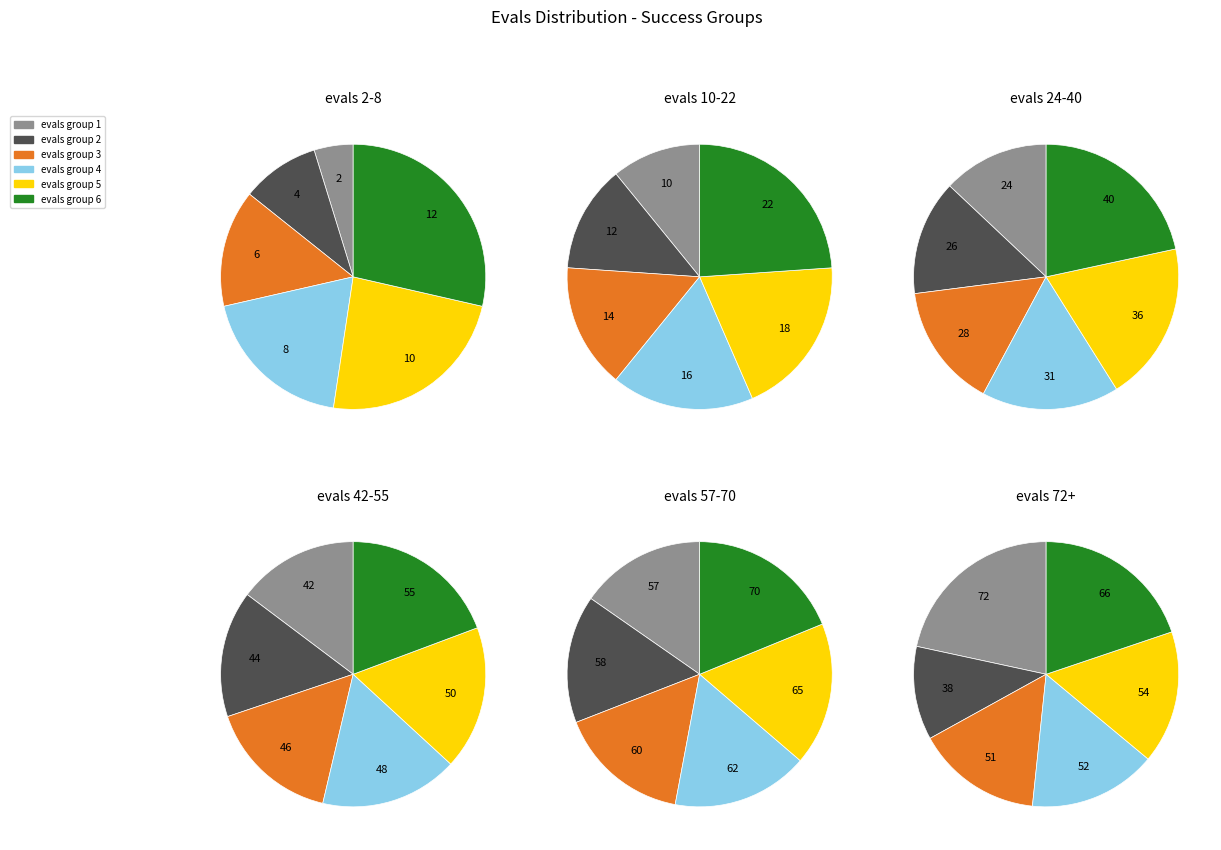

What is the largest slice in the pie chart?

evals=12